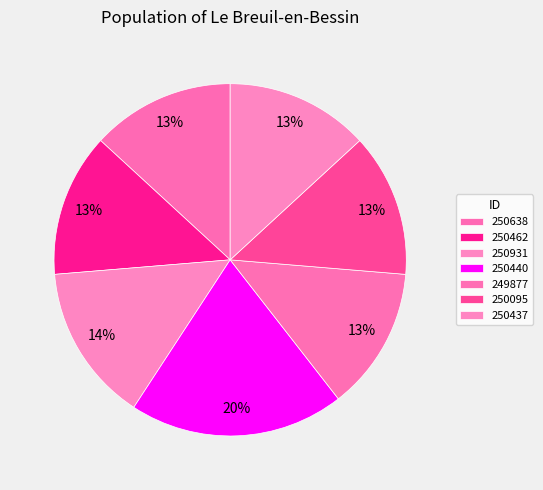

Count the number of slices in the pie.

7